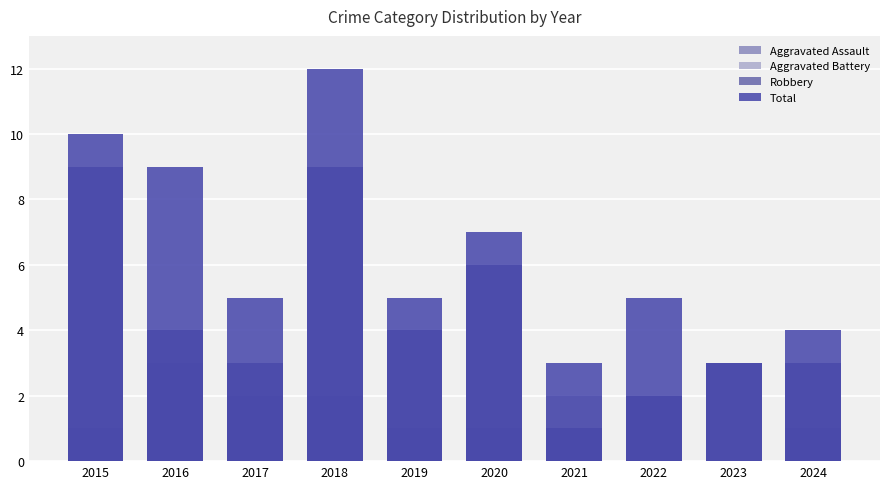

What are all the series names shown in the legend?

Aggravated Assault, Aggravated Battery, Robbery, Total